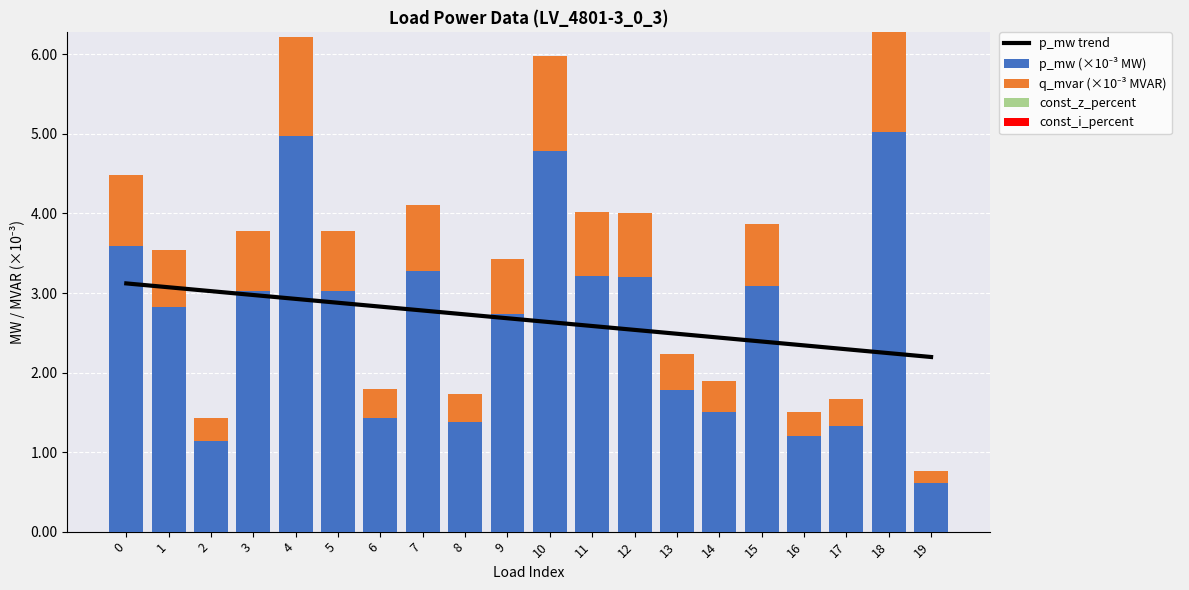

What are all the series names shown in the legend?

p_mw trend, p_mw (×10⁻³ MW), q_mvar (×10⁻³ MVAR), const_z_percent, const_i_percent